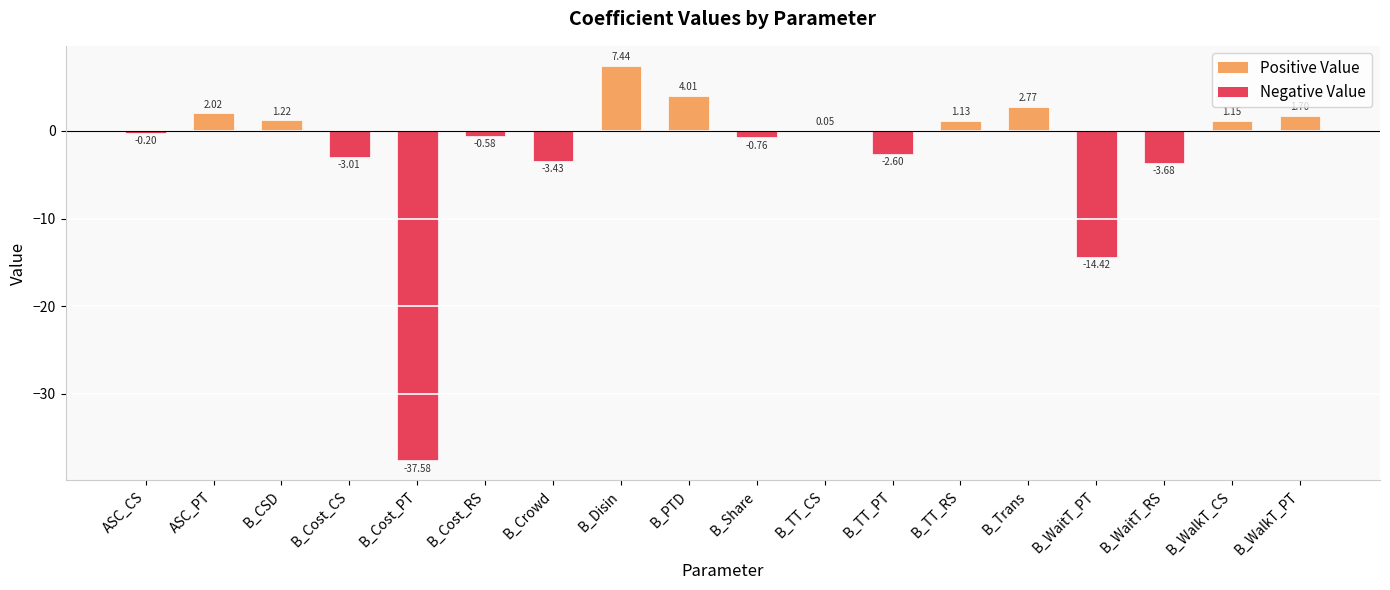

Which label corresponds to the largest value in the chart?

B_Disin